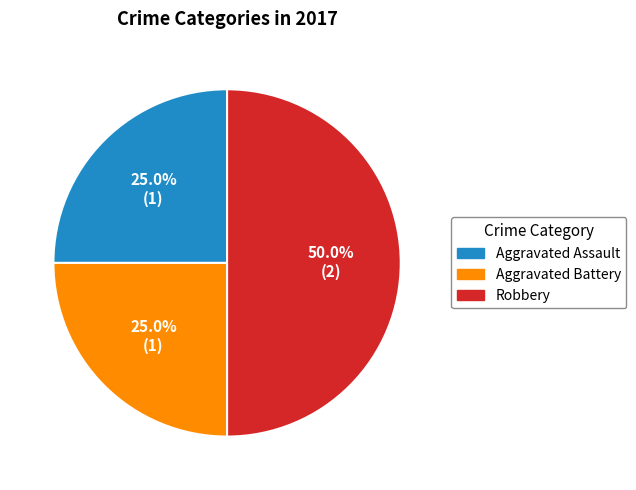

Count the number of slices in the pie.

3